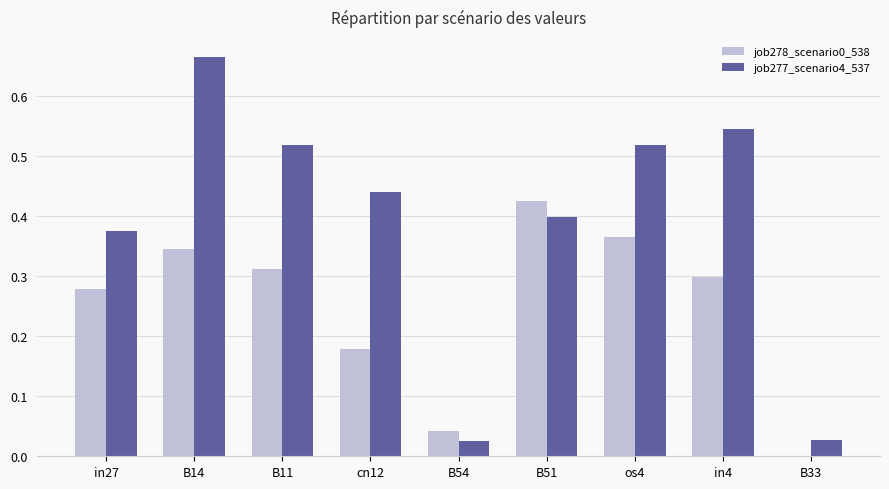

At which label does job278_scenario0_538 reach its peak?

B51